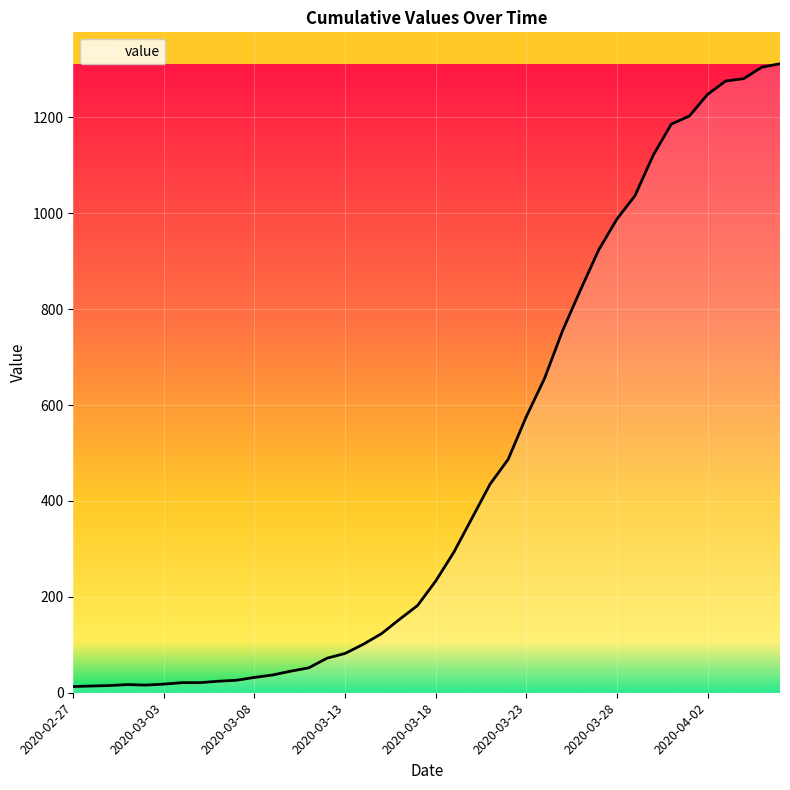

What is the greatest value displayed?

1312